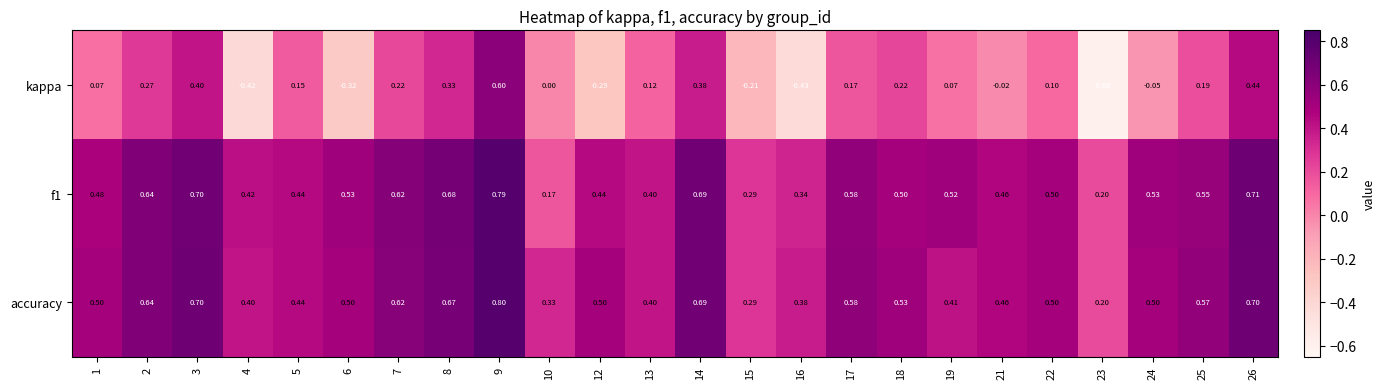

Which series has the widest spread of values?

kappa